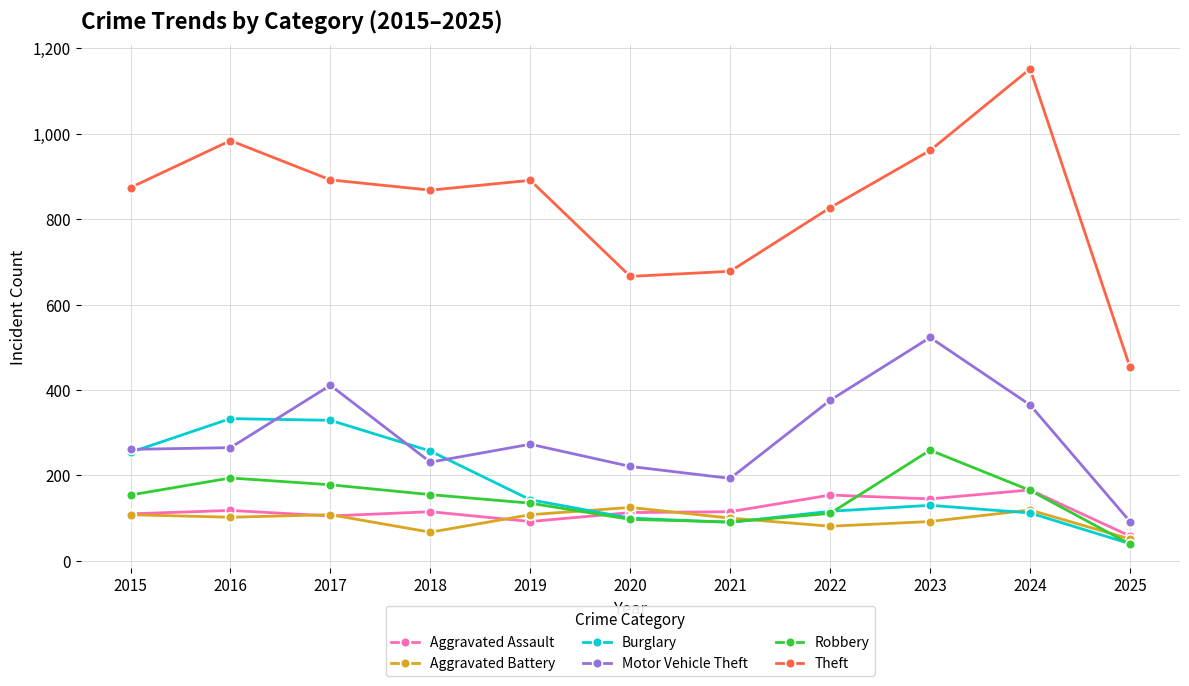

What is the greatest value displayed?

1152